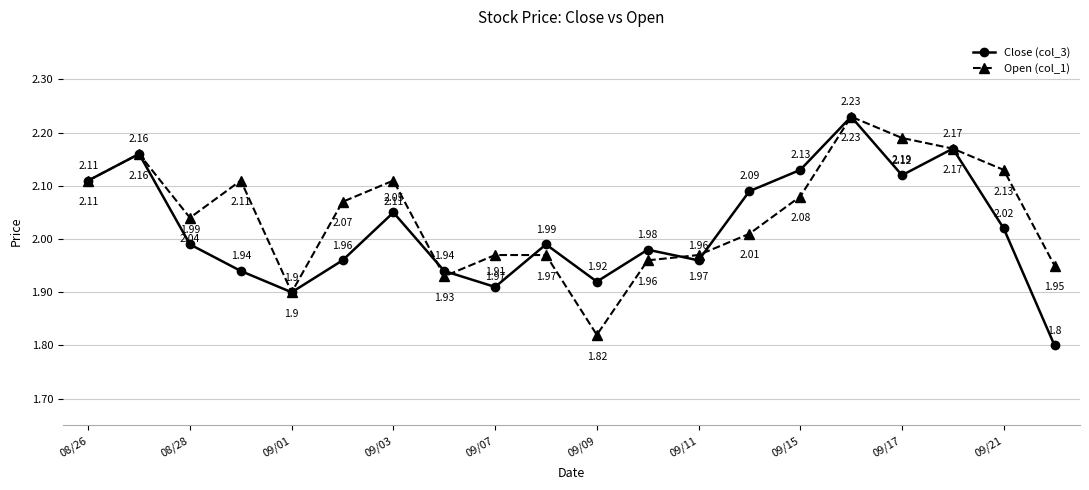

True or false: Open (col_1) has more than 1 points higher than both neighbors.

True